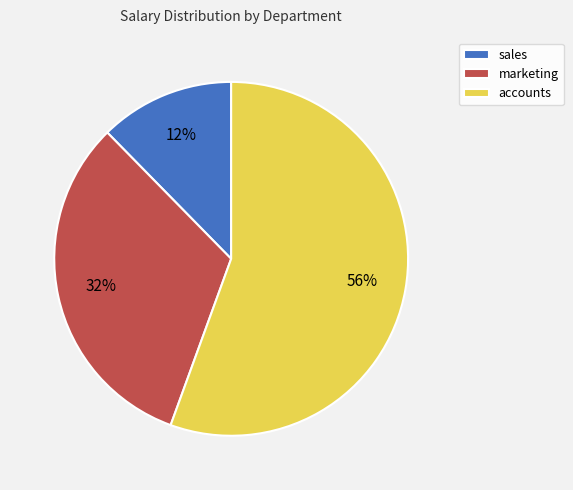

Between sales and accounts, which is larger?

accounts